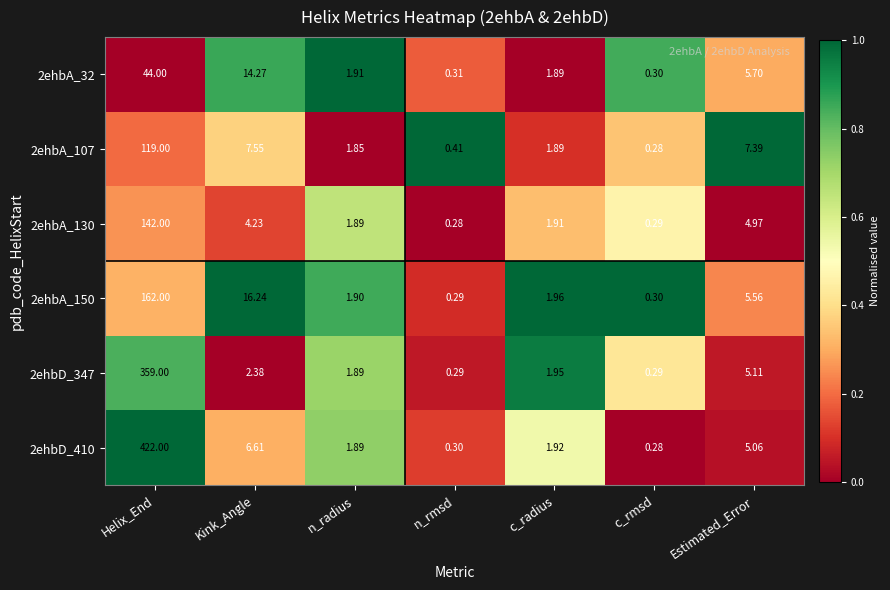

Is the value of 2ehbA_32 at Kink_Angle greater than the value of 2ehbD_347 at n_radius?

Yes